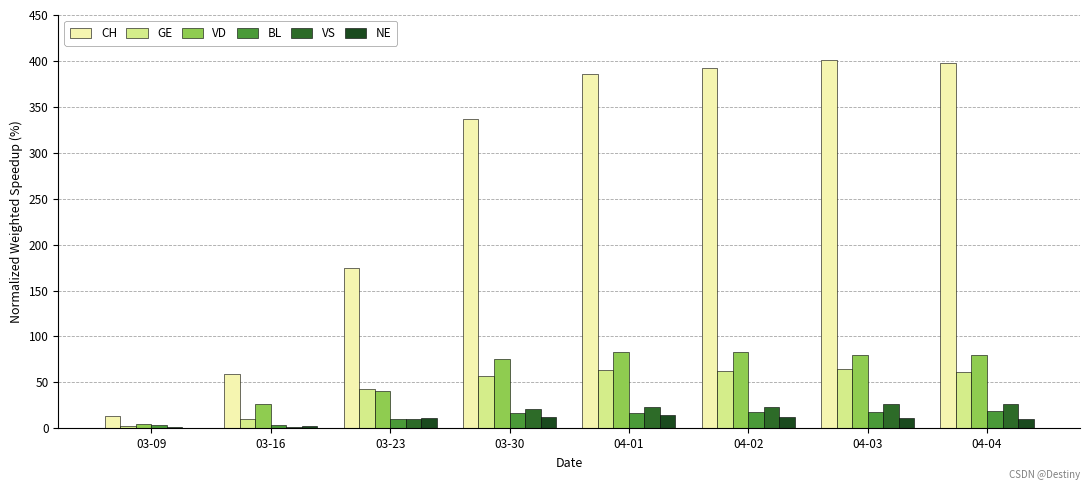

Where is GE nearest to the value 34?

03-23